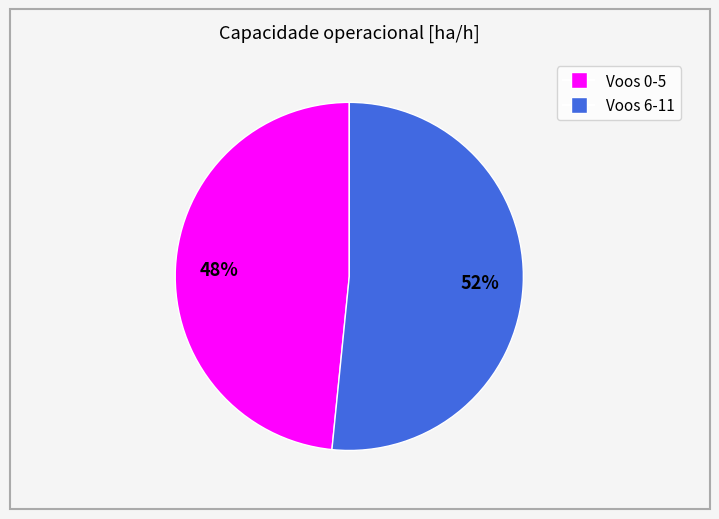

To the nearest percent, what is the average slice percentage?

50%